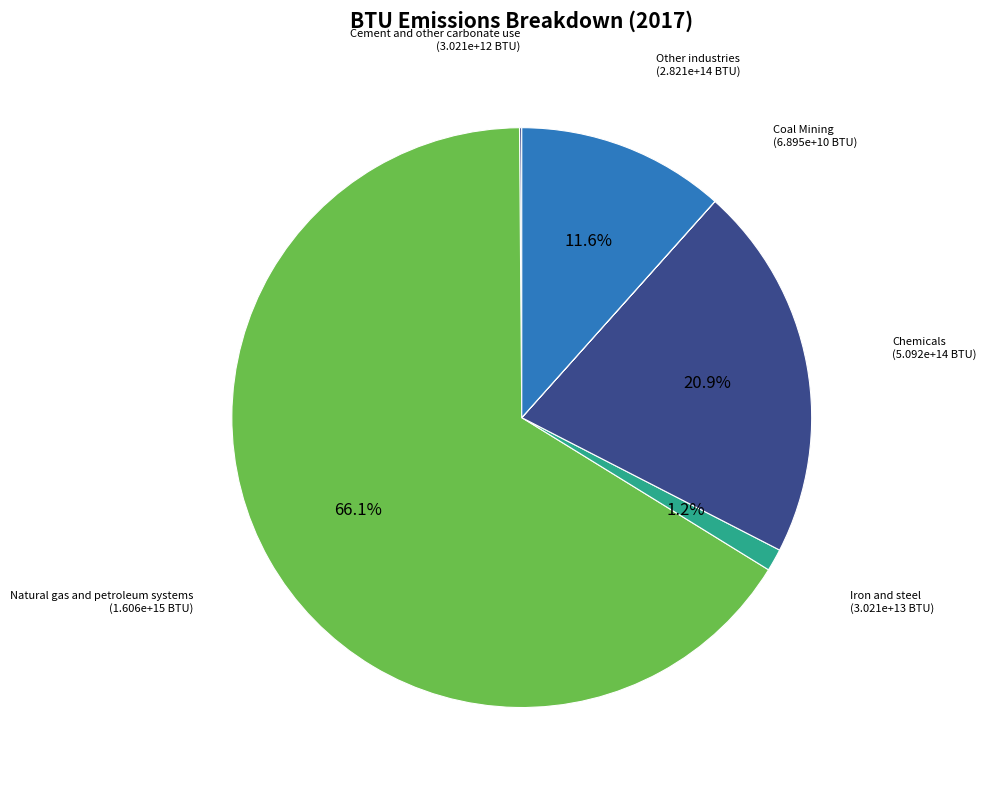

Count the number of slices in the pie.

6